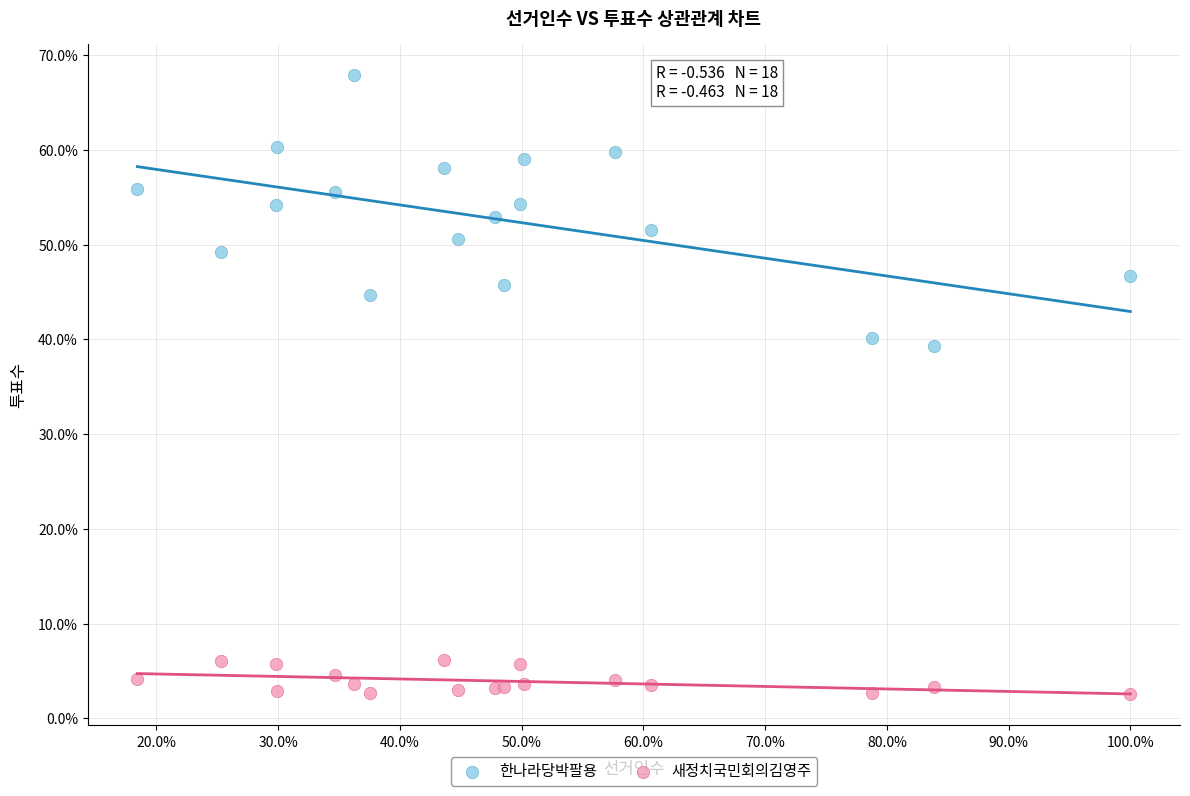

Which series reaches the maximum Y coordinate?

한나라당박팔용